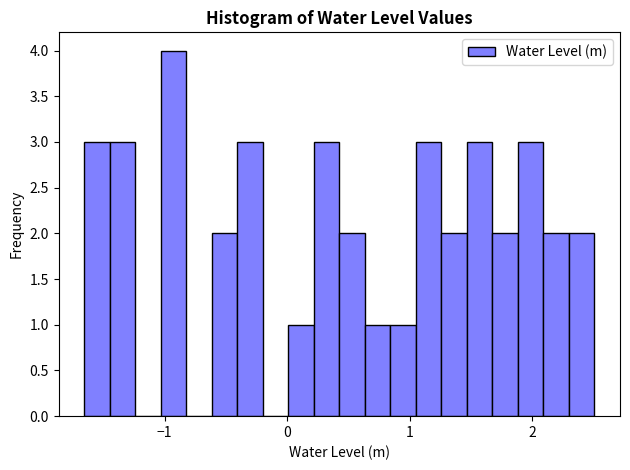

Read against the x-axis, roughly where is the centre of the tallest bar?

-0.9